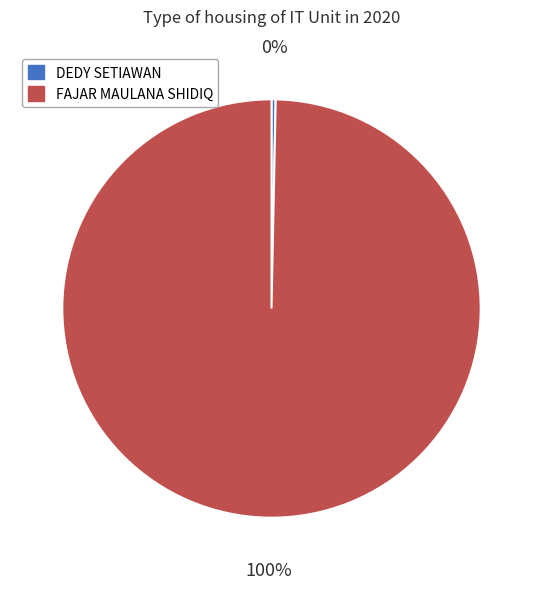

To the nearest percent, what is the combined percentage of DEDY SETIAWAN and FAJAR MAULANA SHIDIQ?

100%